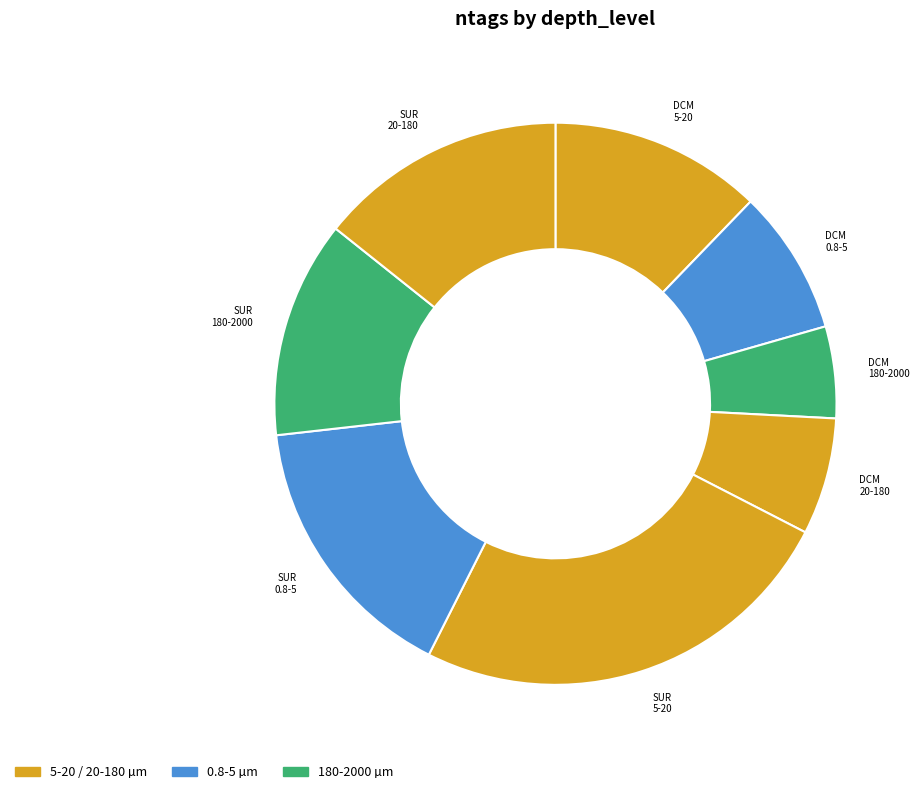

Is there any slice that represents more than half of the pie?

No